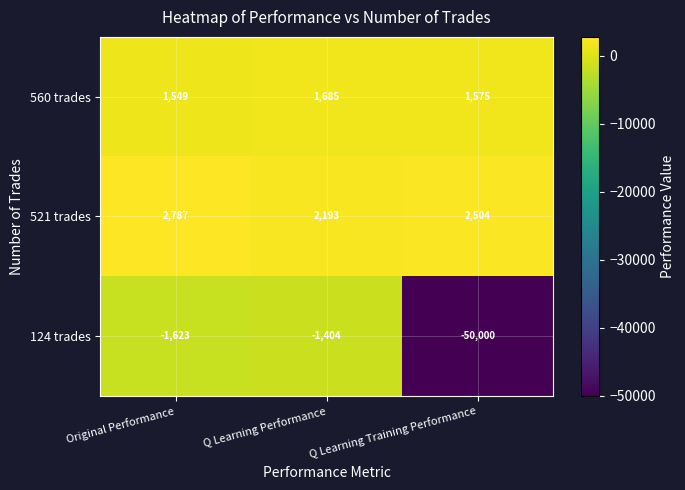

True or false: 521 trades has a value of 2193 at Q Learning Performance.

True